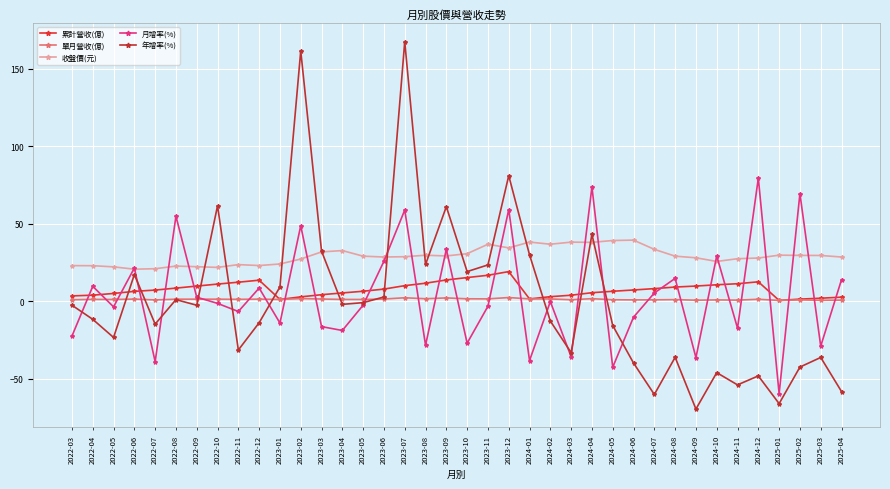

Rank the series by their maximum value, from highest to lowest.

年增率(%), 月增率(%), 收盤價(元), 累計營收(億), 單月營收(億)